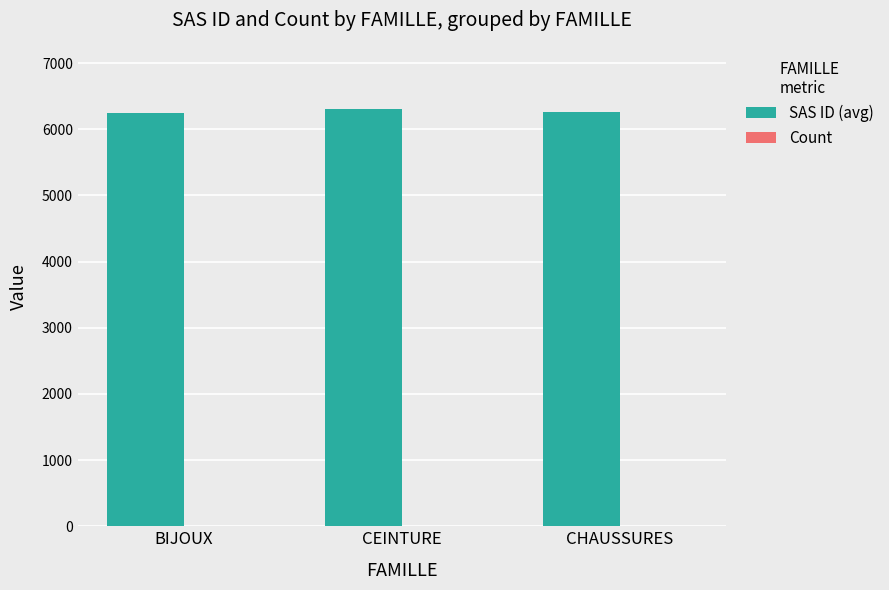

The value of SAS ID (avg) at CHAUSSURES is 6265.0. True or false?

True